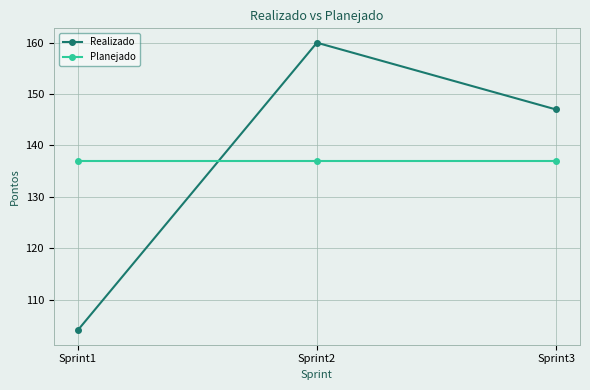

At which label does Realizado reach its peak?

Sprint2